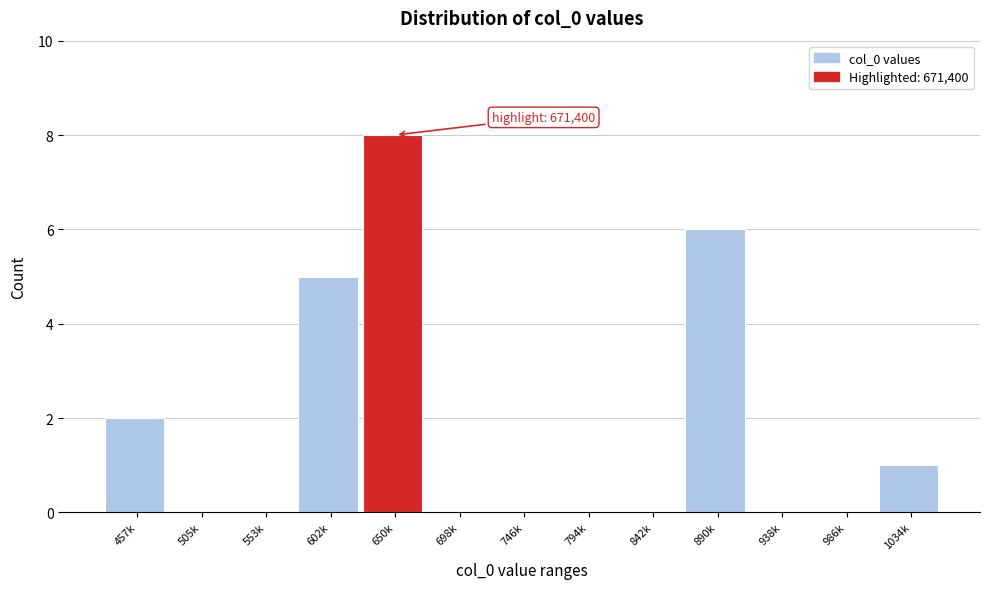

Reading left to right, list all the values displayed in this chart.

457k=2	505k=0	553k=0	602k=5	650k=8	698k=0	746k=0	794k=0	842k=0	890k=6	938k=0	986k=0	1034k=1